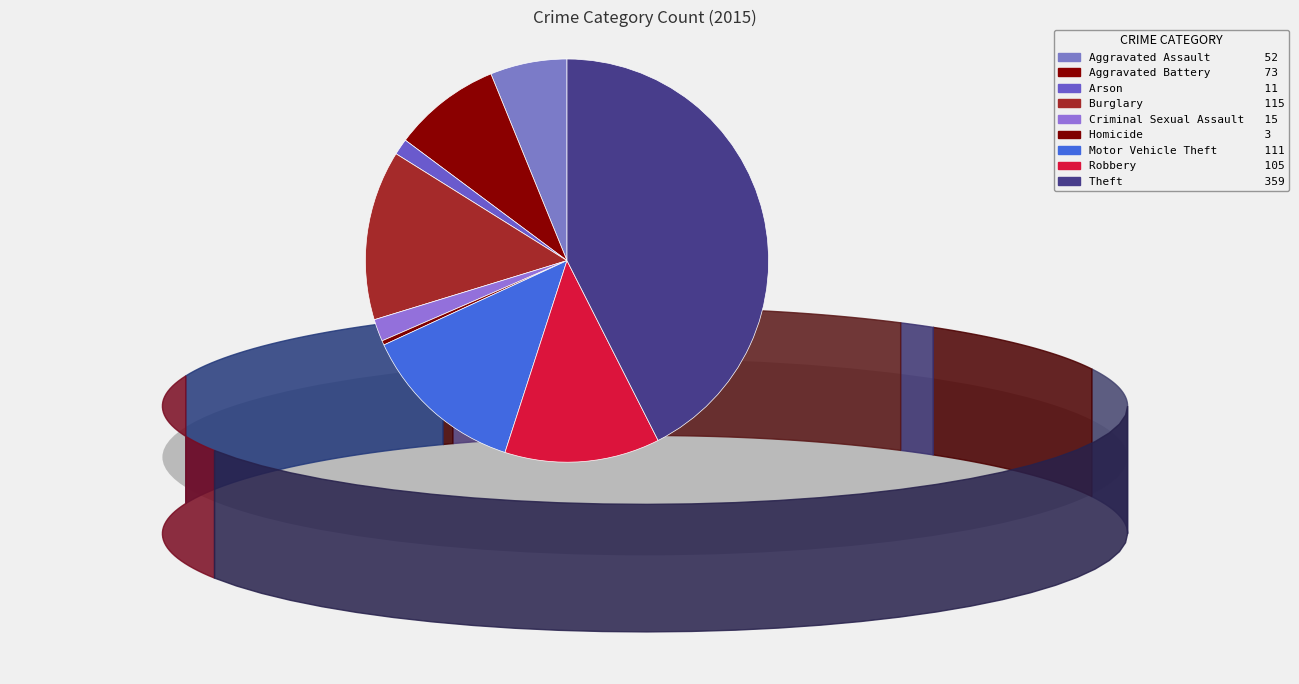

Rank the categories by value from highest to lowest.

Theft, Burglary, Motor Vehicle Theft, Robbery, Aggravated Battery, Aggravated Assault, Criminal Sexual Assault, Arson, Homicide